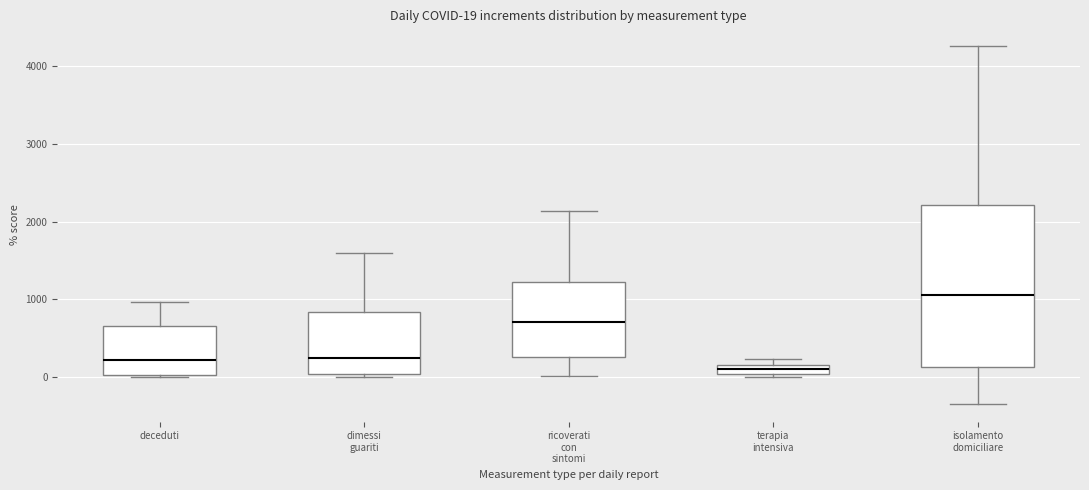

Comparing the boxes themselves (not the whiskers), which one is the tallest?

isolamento domiciliare